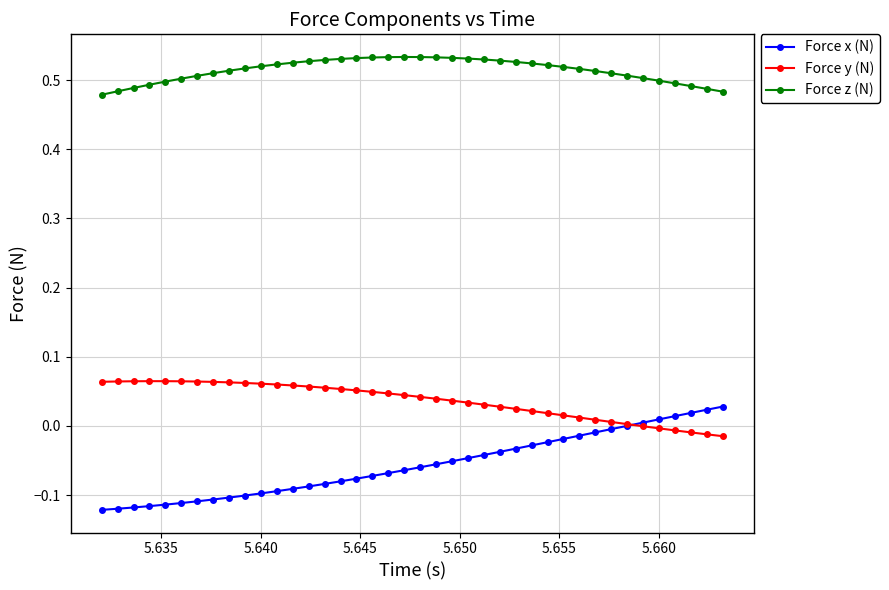

How many lines are shown in the chart?

3